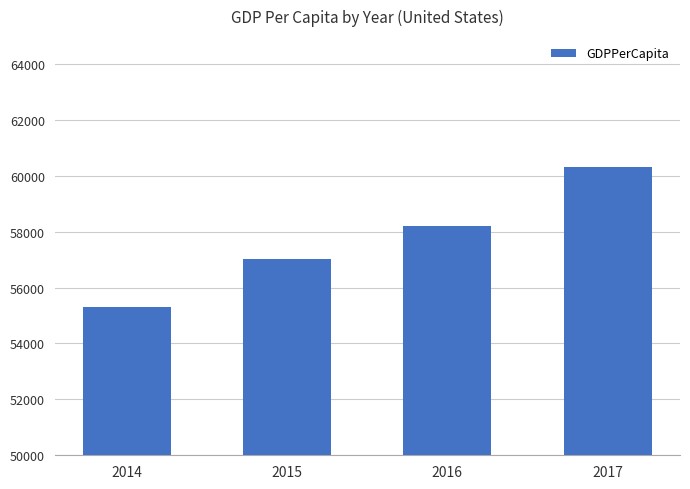

List the labels in order of value, smallest first.

2014, 2015, 2016, 2017